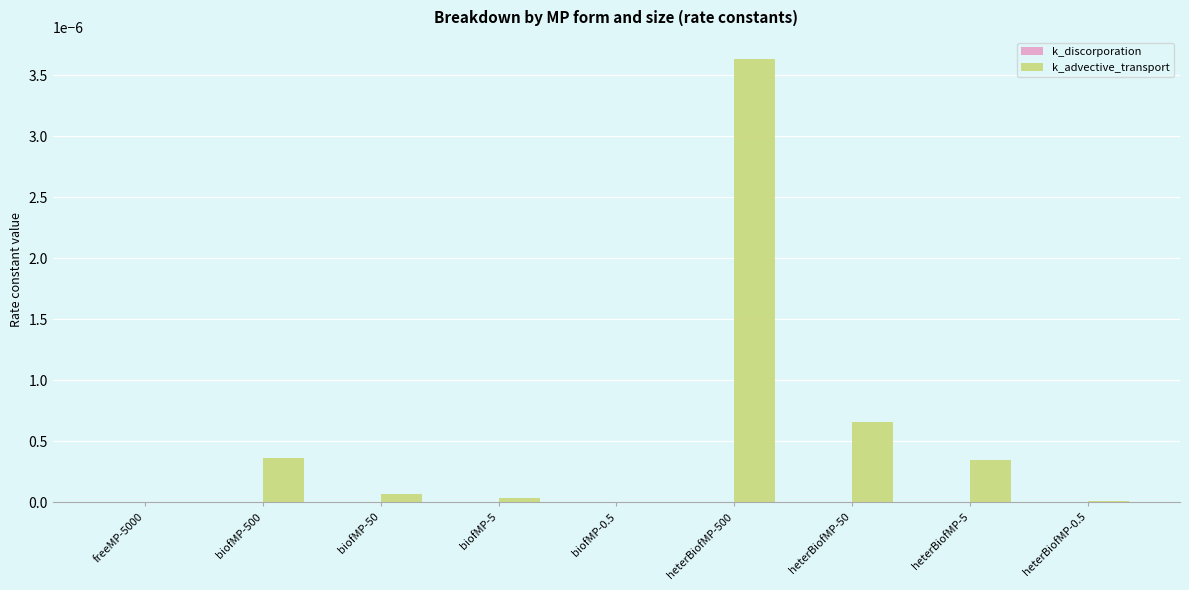

Which series has the largest total across all categories?

k_advective_transport